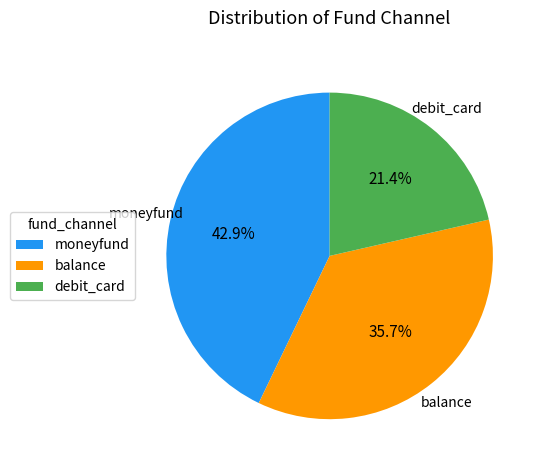

Which slice is the largest?

moneyfund